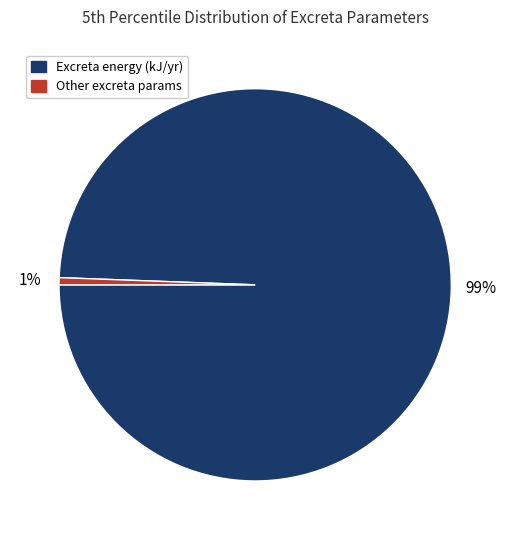

True or false: Excreta energy (kJ/yr) accounts for 99% of the total.

True